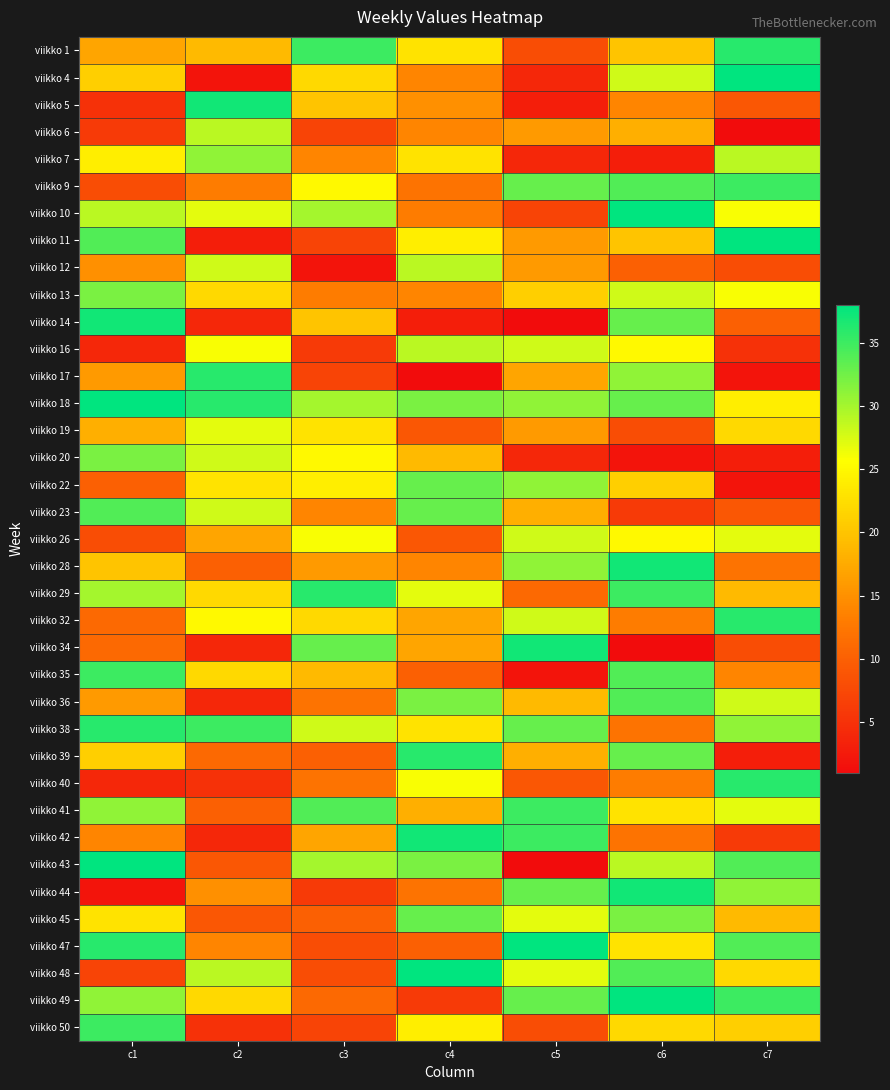

At how many categories does at least one series exceed 17?

7